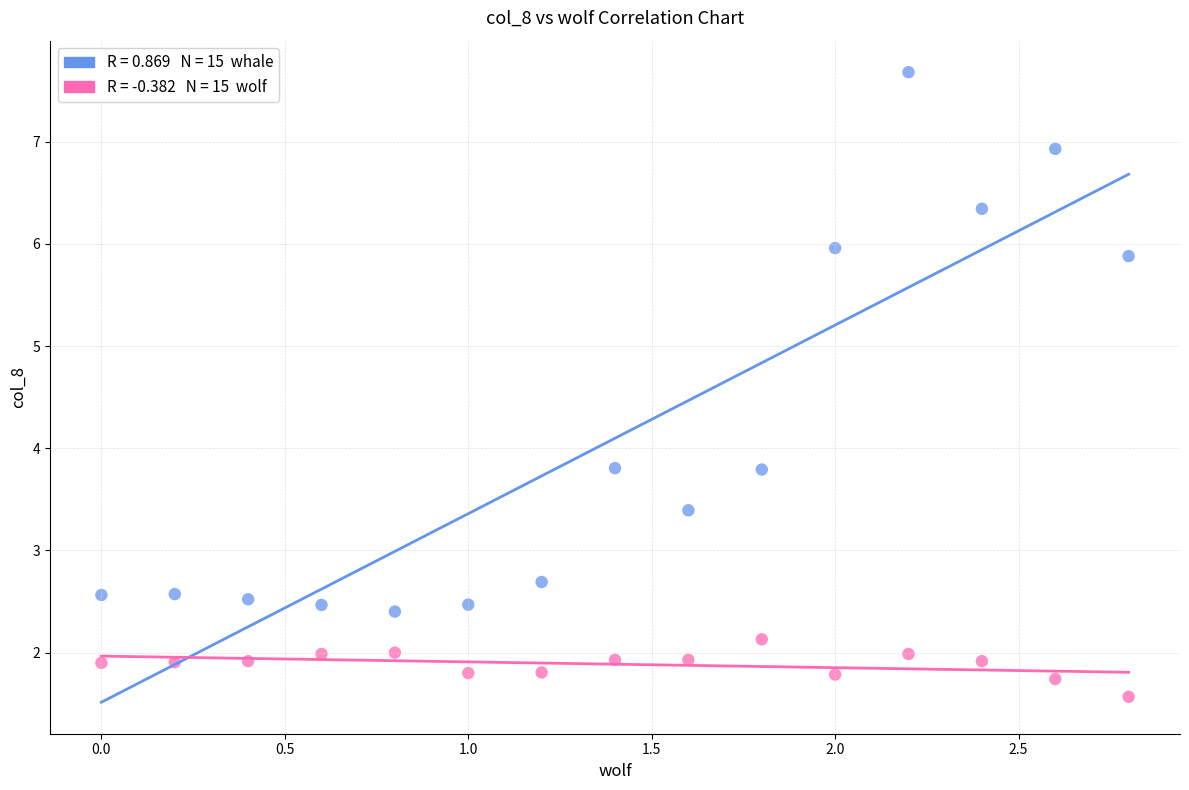

Across all data points, what is the range of X values (max minus min)?

2.8